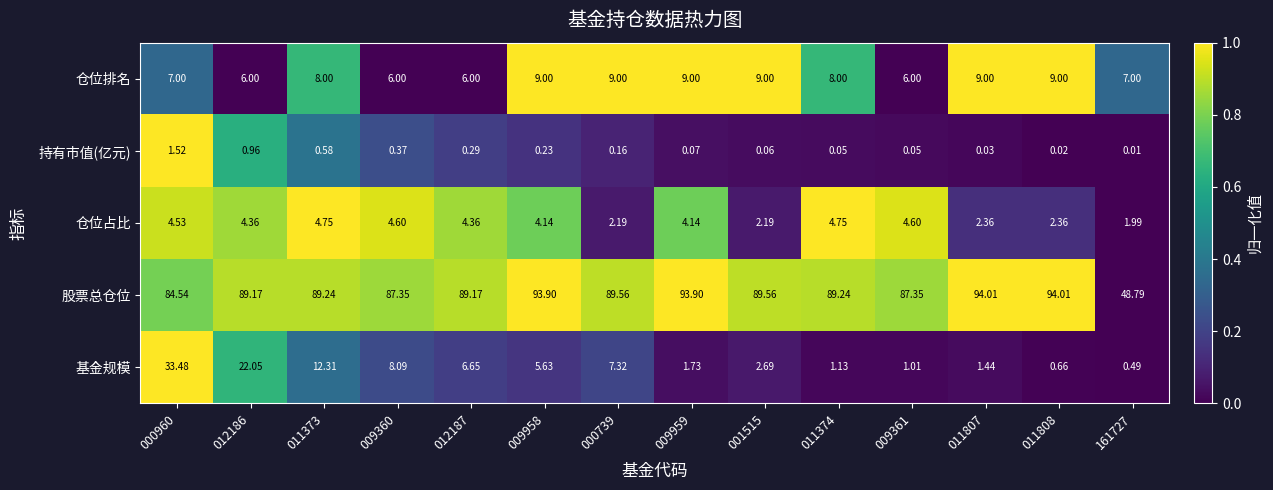

Is the value of 仓位占比 at 011808 greater than the value of 股票总仓位 at 161727?

No